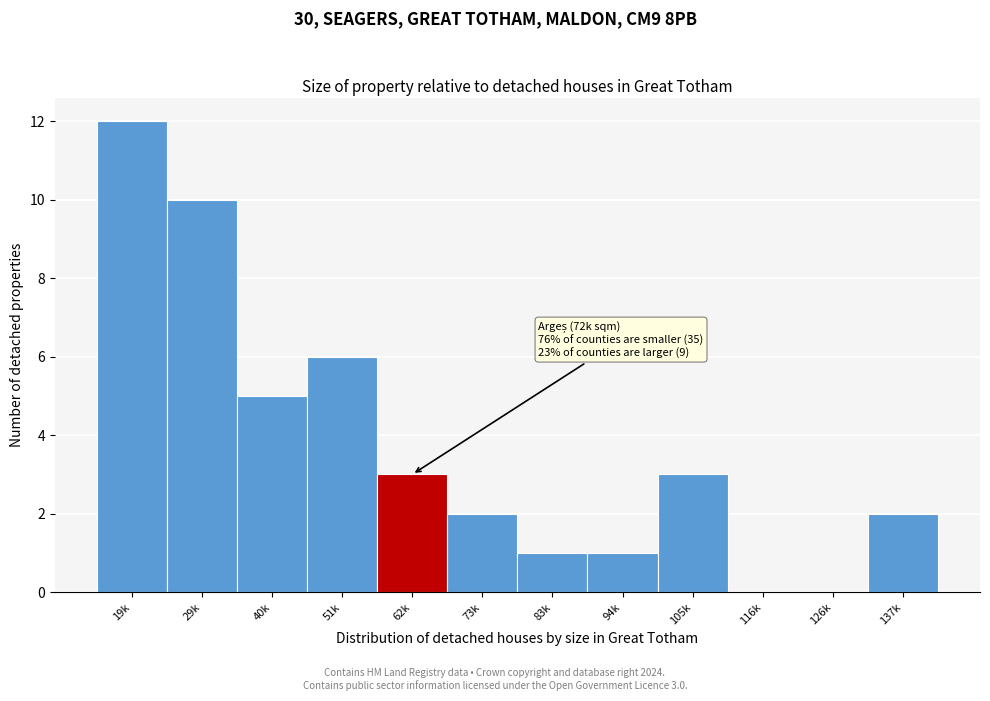

Reading left to right, transcribe all the data shown in this chart.

19k=12	29k=10	40k=5	51k=6	62k=3	73k=2	83k=1	94k=1	105k=3	116k=0	126k=0	137k=2